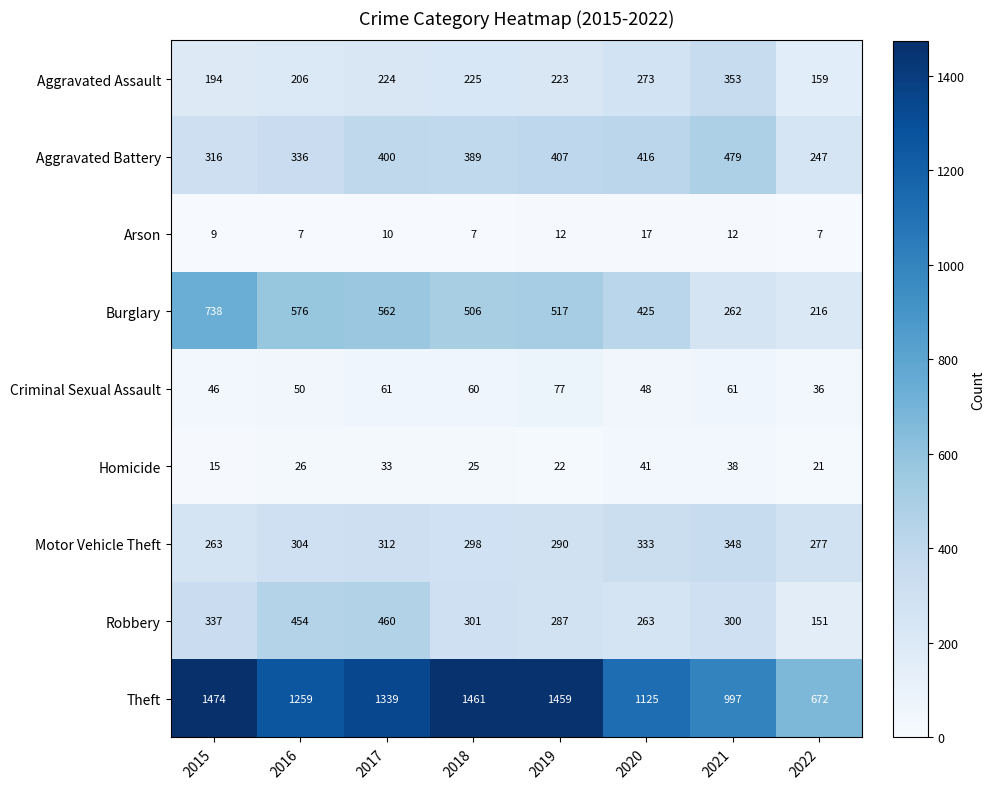

Which has a higher value, 2021 or 2015?

2021